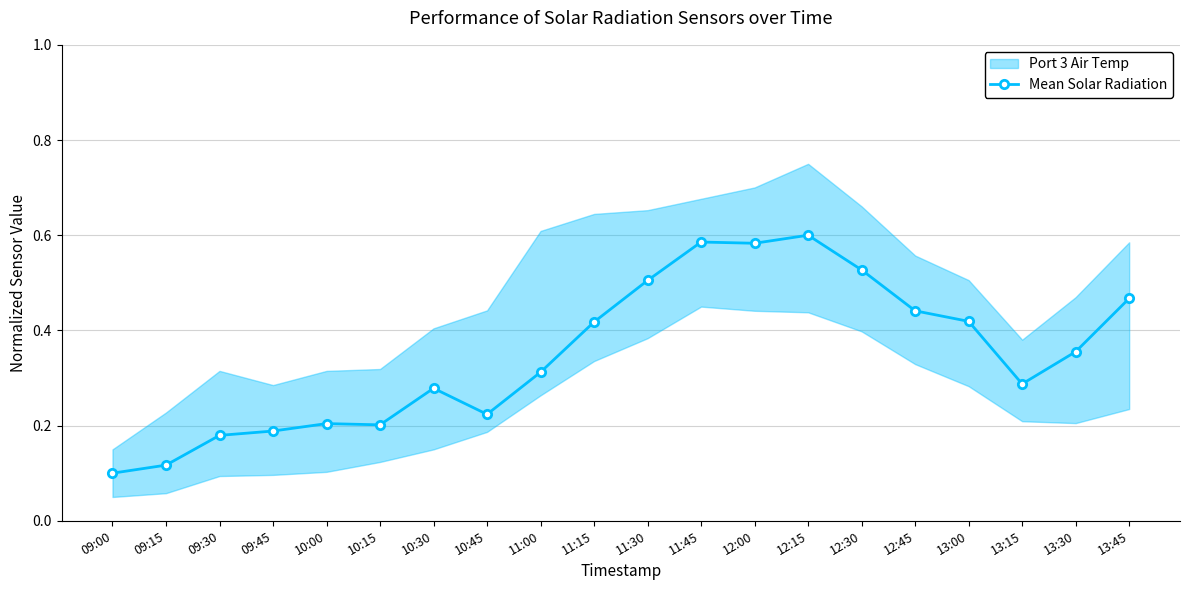

What is the sum of all values?

7.0